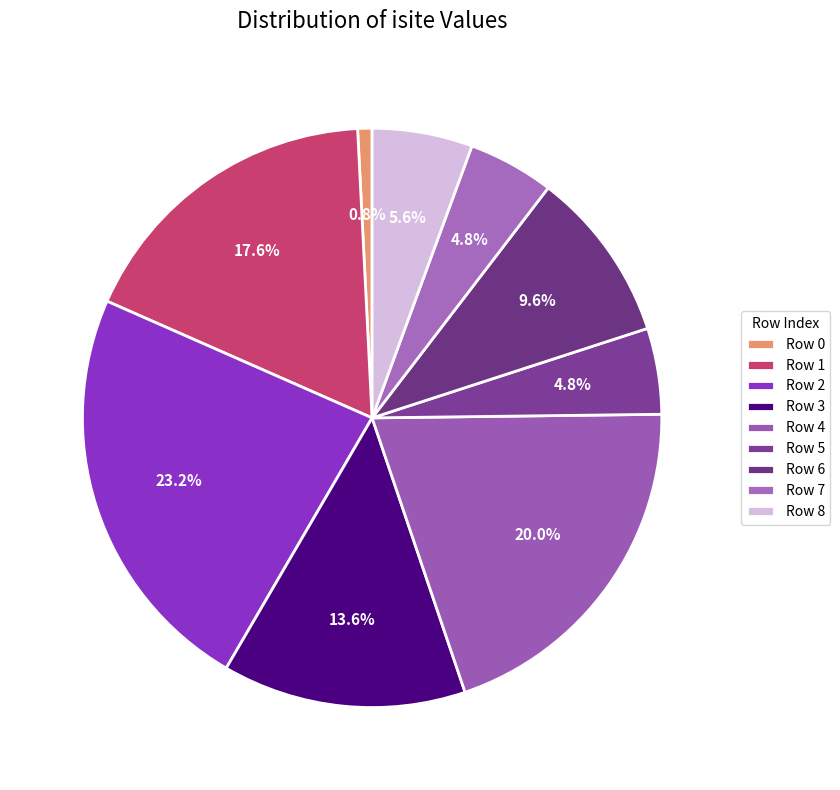

How many segments does this pie chart have?

9